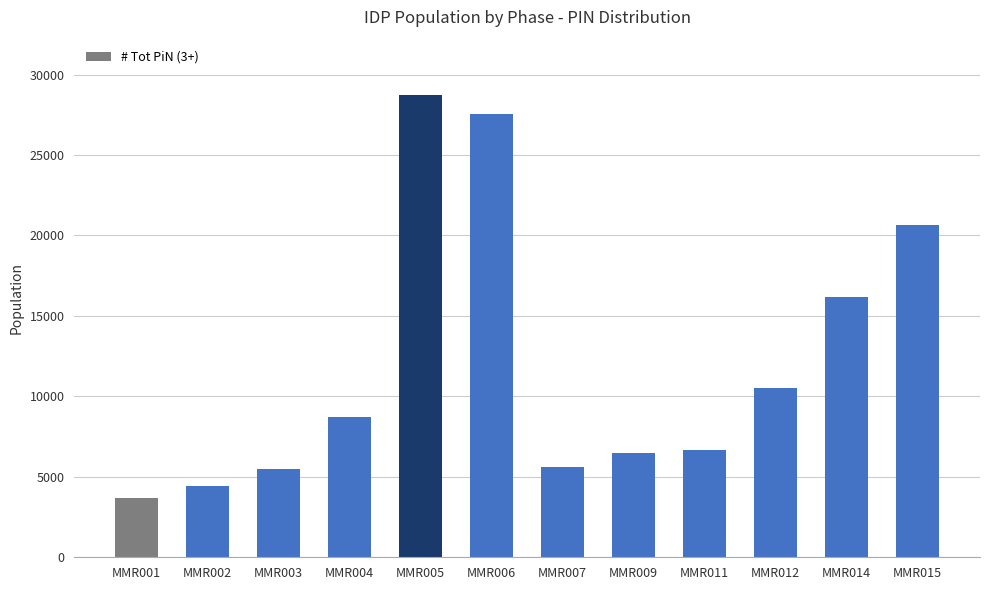

Reading right to left, extract all data points from this chart.

20666	16155	10549	6668	6510	5607	27519	28720	8740	5461	4432	3670